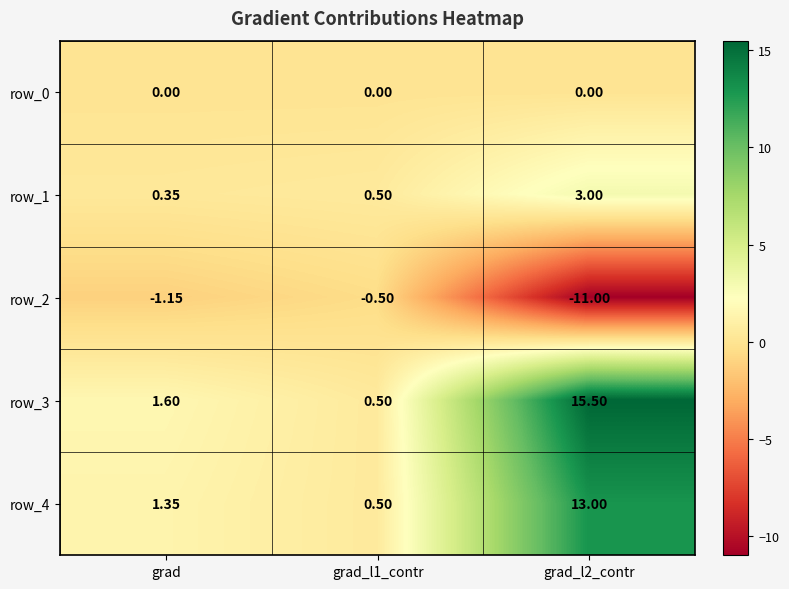

Where does the row_4 series first go above 1?

grad